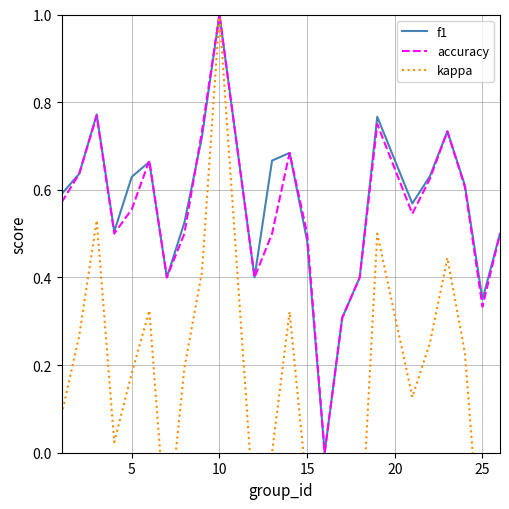

What is the maximum value for f1?

1.0